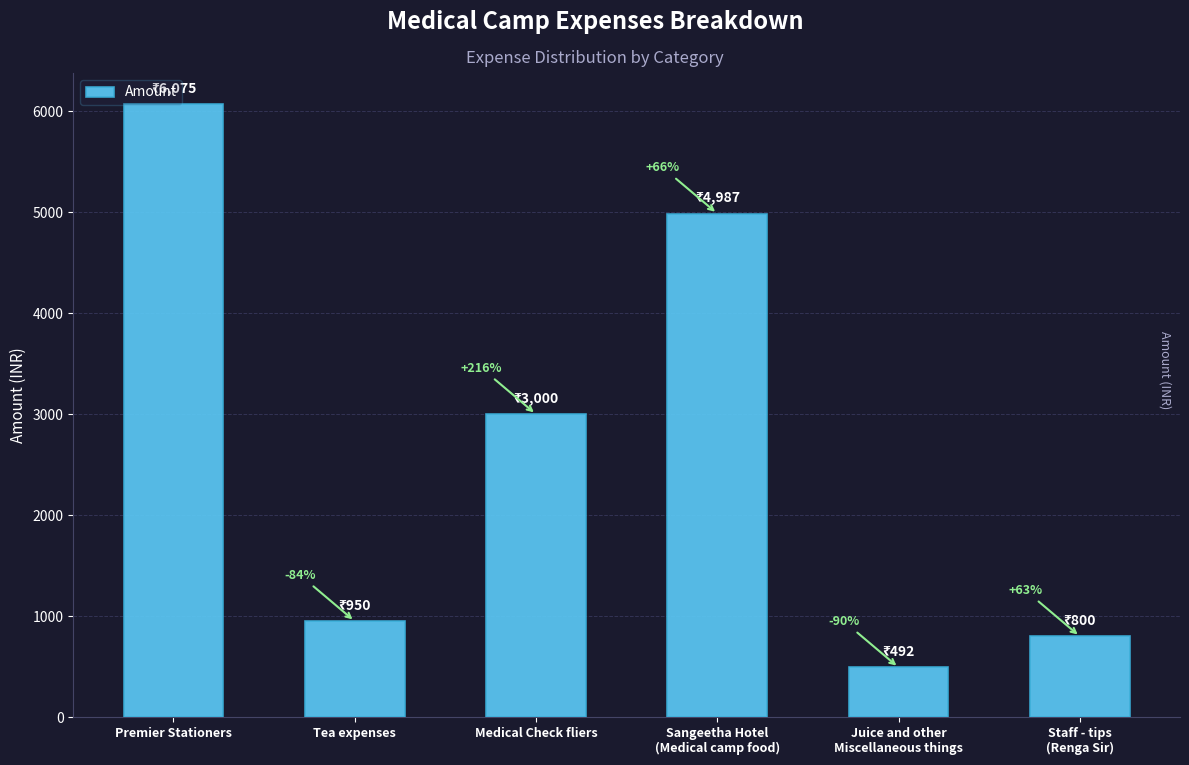

Is it true that the value at Sangeetha Hotel
(Medical camp food) is 4987?

True